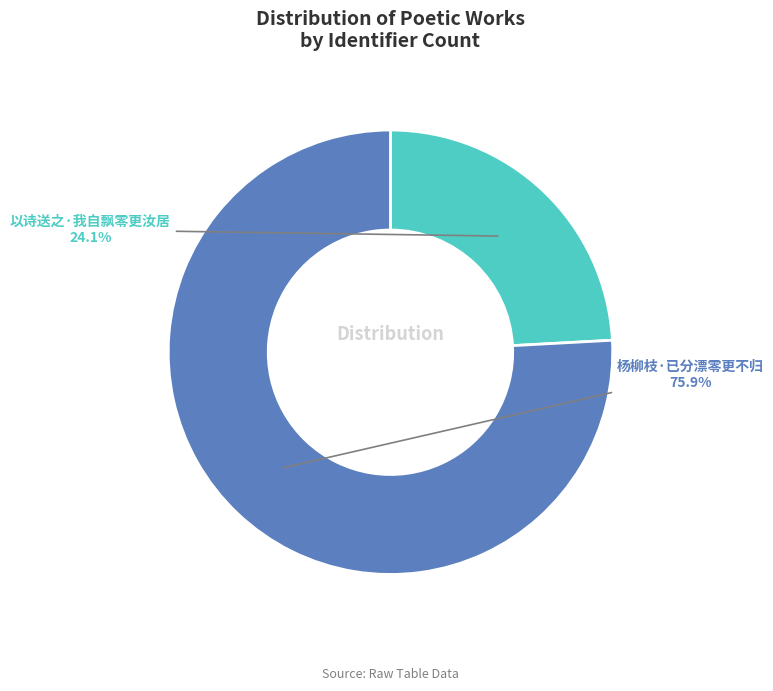

Does any single category account for the majority?

Yes